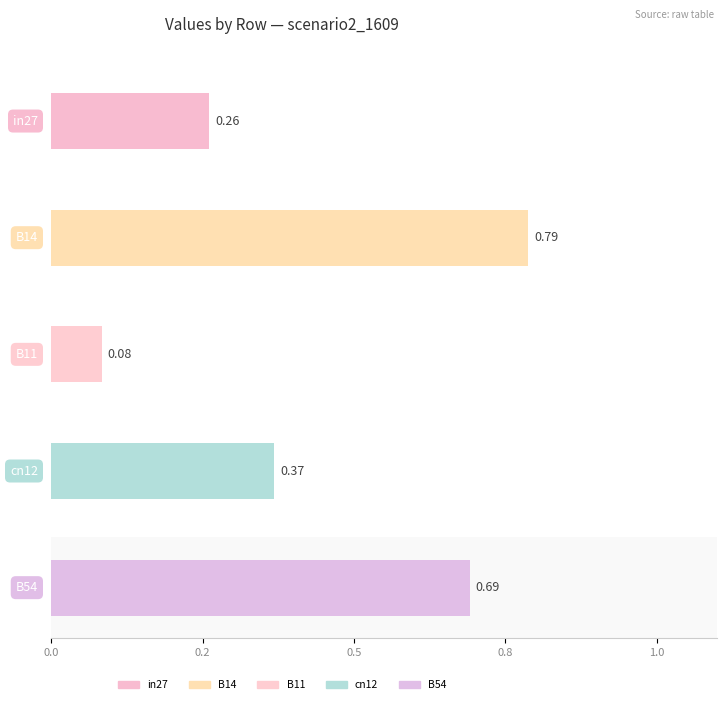

List the labels in order of job748_scenario2_1609 value, smallest first.

B11, in27, cn12, B54, B14